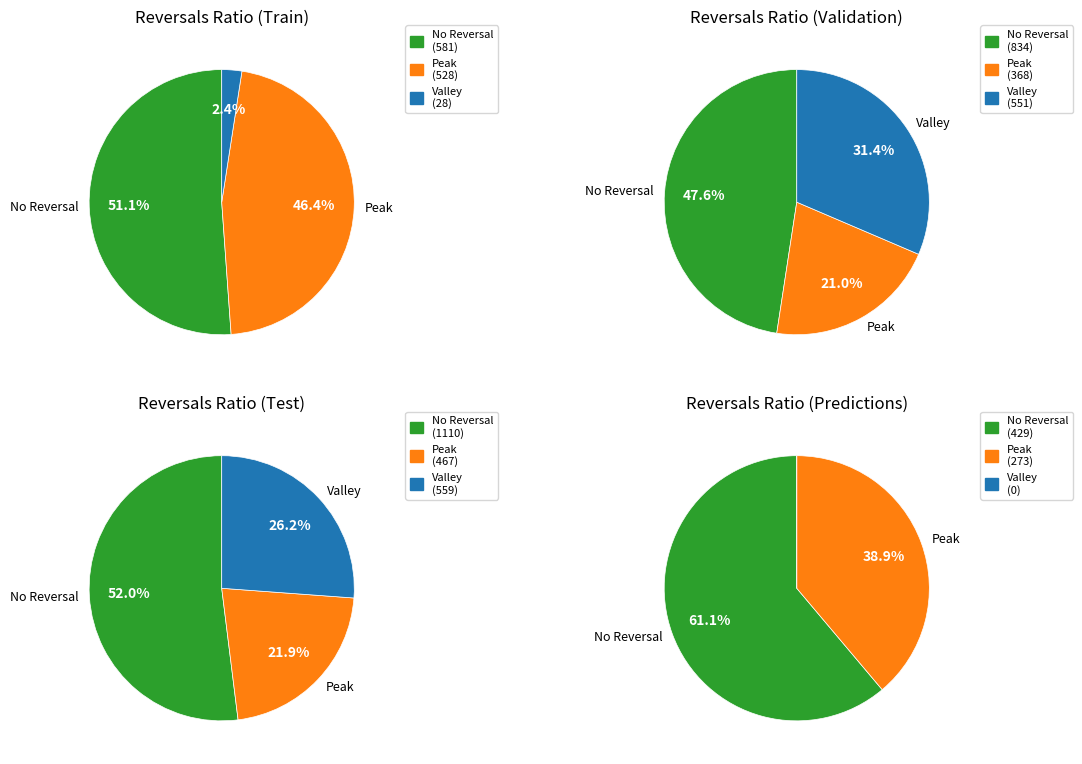

What percentage is NOT represented by 0.2?

96.6%